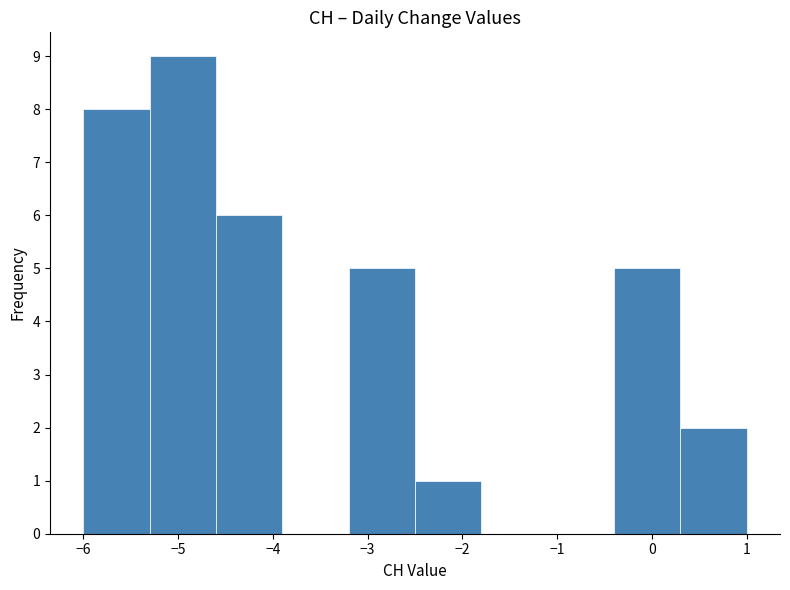

Reading left to right, transcribe this chart: for each bar, give the range it covers on the x-axis and its height. The values are not printed on the chart, so give them approximately, as read against the axis.

-6.0 to -5.3: 8
-5.3 to -4.6: 9
-4.6 to -3.9: 6
-3.9 to -3.2: 0
-3.2 to -2.5: 5
-2.5 to -1.8: 1
-1.8 to -1.1: 0
-1.1 to -0.4: 0
-0.4 to 0.3: 5
0.3 to 1.0: 2